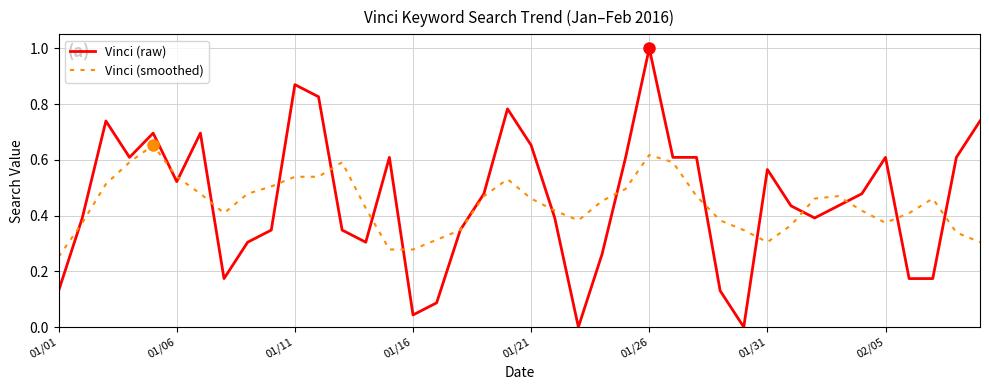

What is the greatest value displayed?

1.0